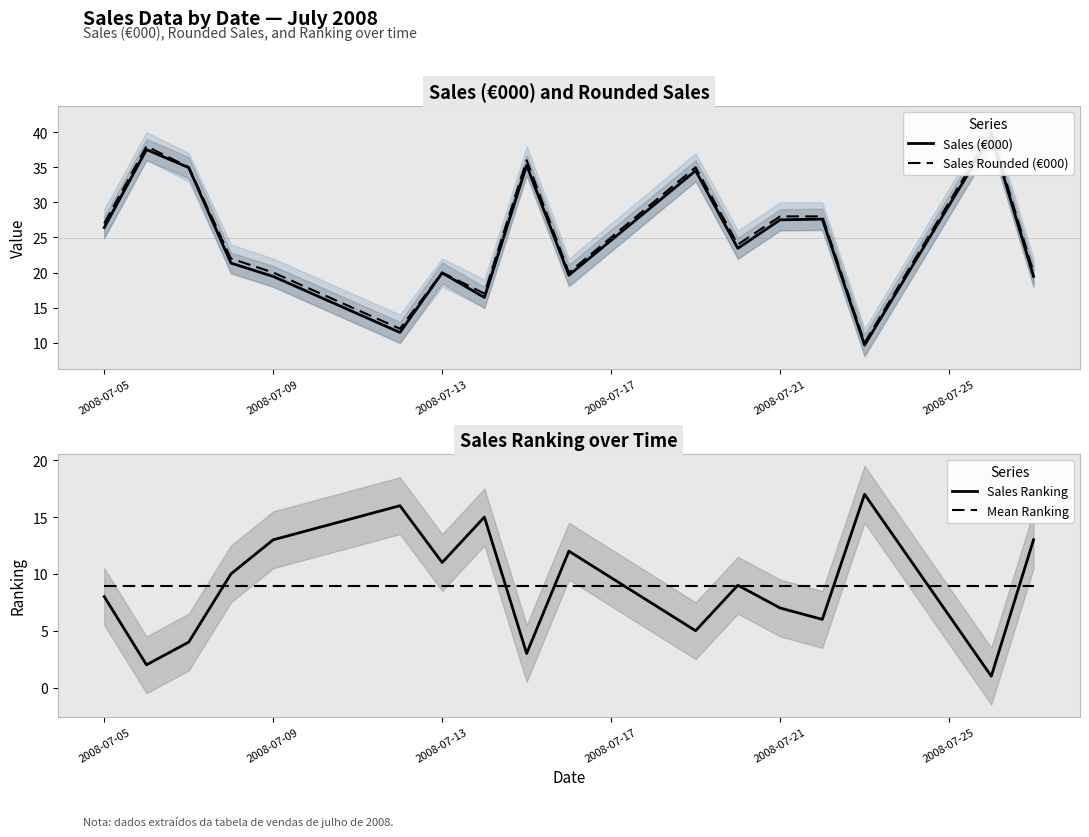

What are all the series names shown in the legend?

Sales (€000), Sales Rounded (€000), Sales Ranking, Mean Ranking